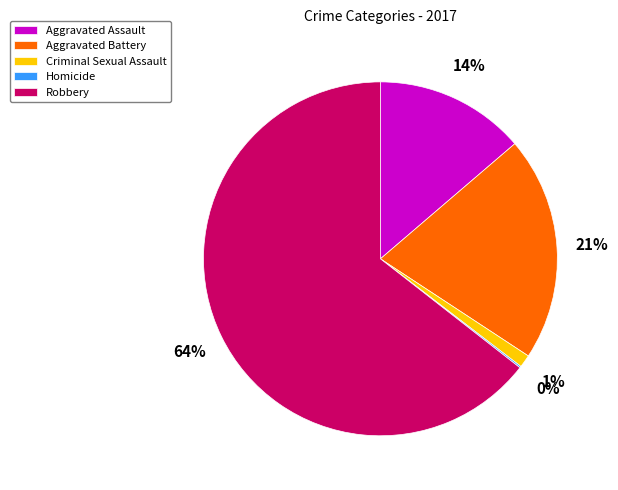

Which slice is the largest?

Robbery